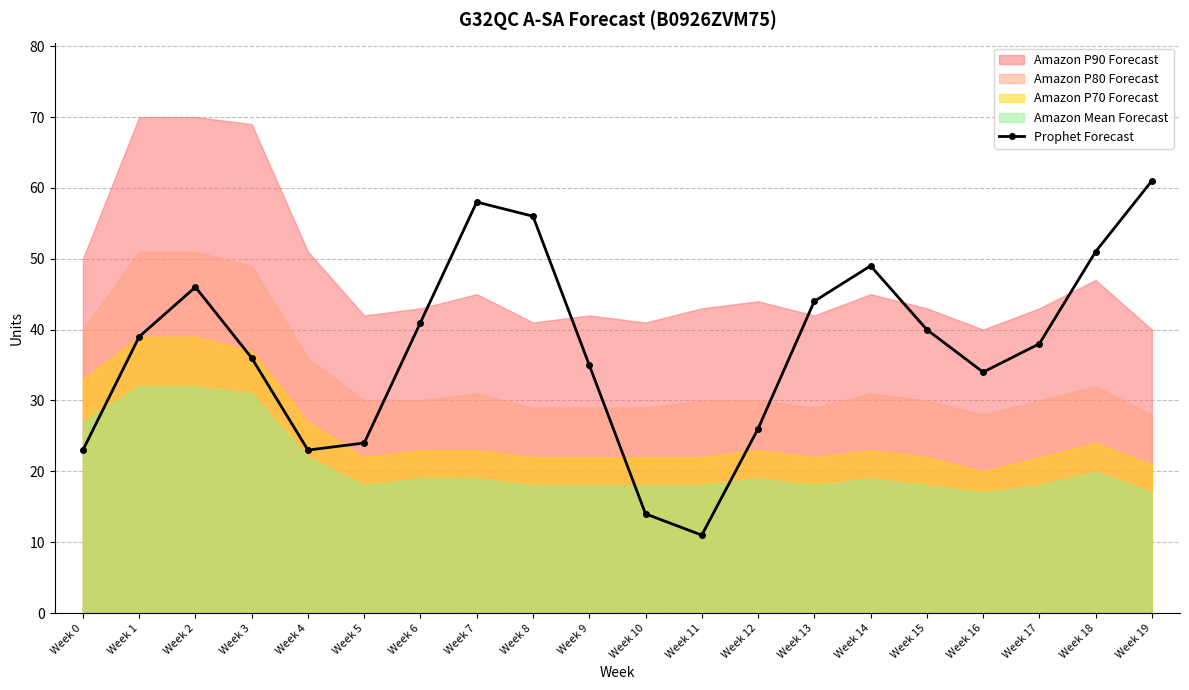

True or false: the data shows 22 at Week 1.

False